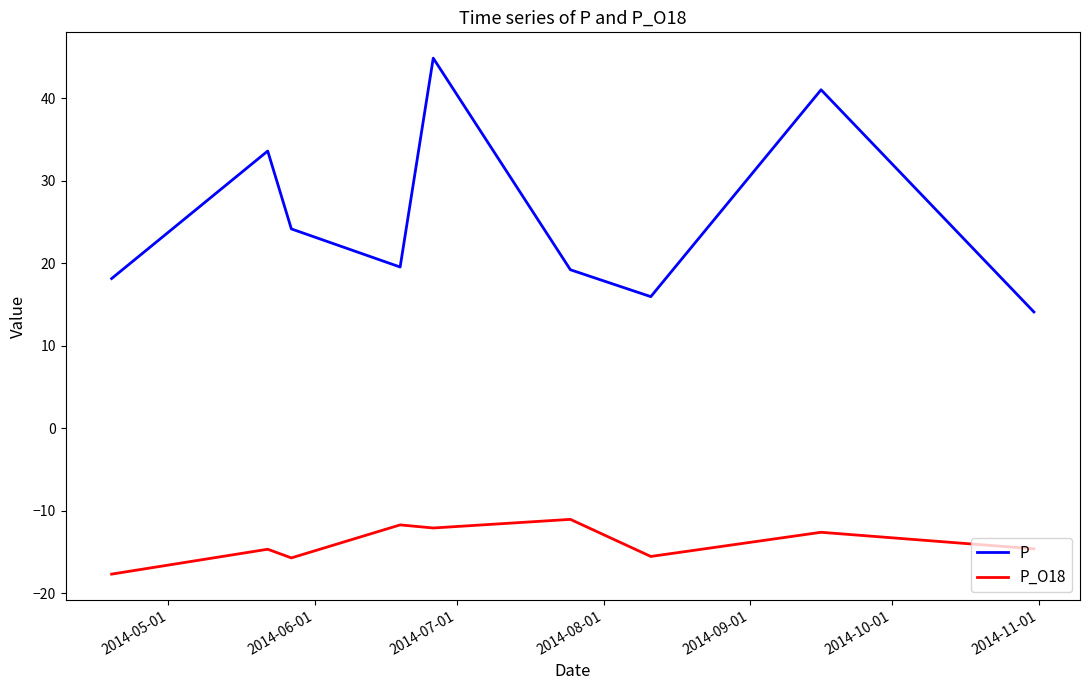

What are all the series names shown in the legend?

P, P_O18